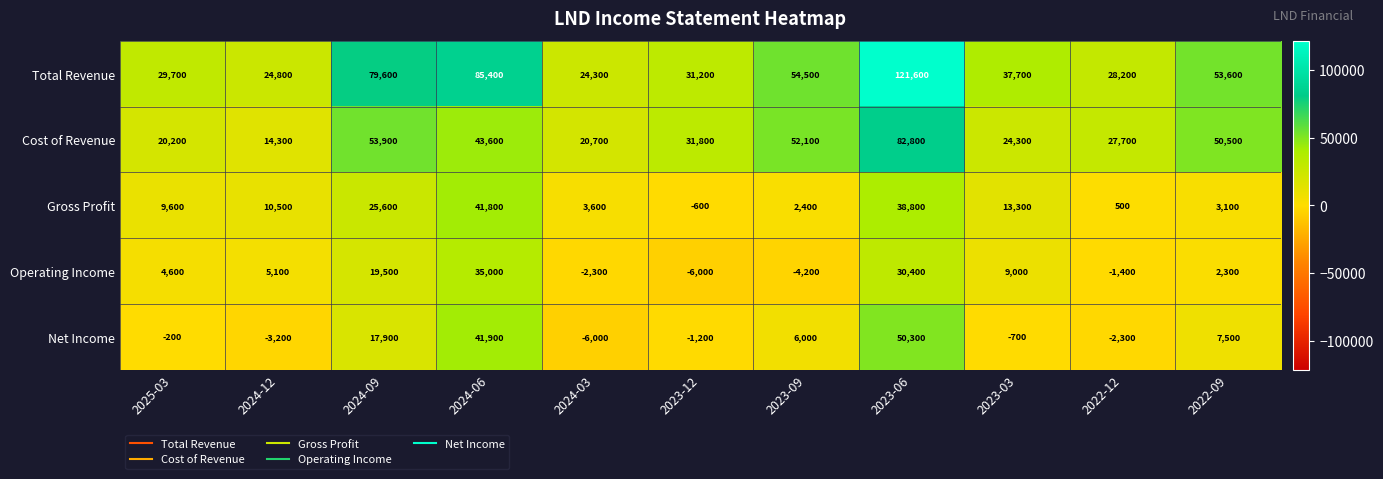

Which series has the largest total across all categories?

Total Revenue